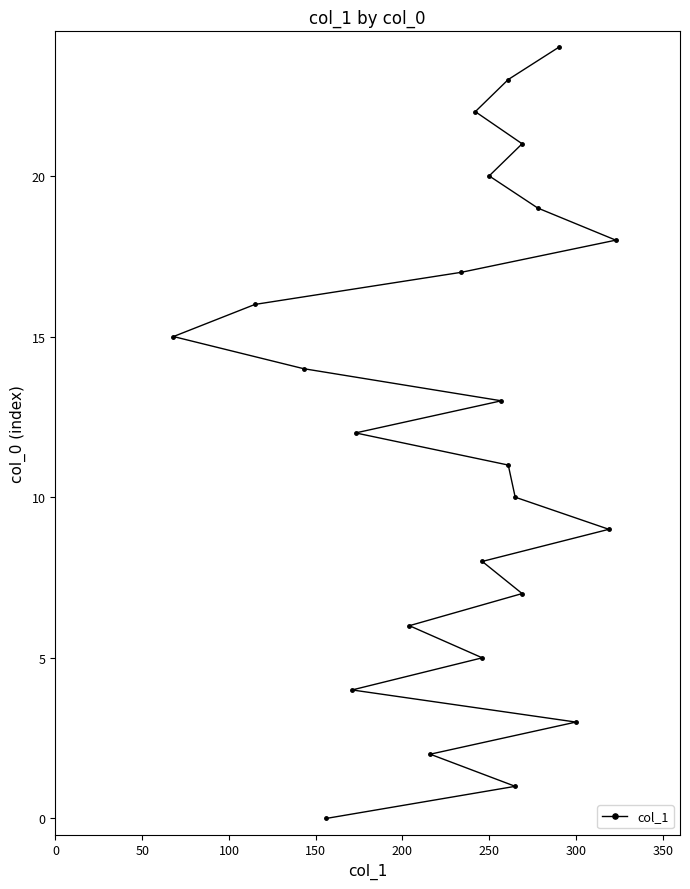

Does the chart have visible grid lines?

No